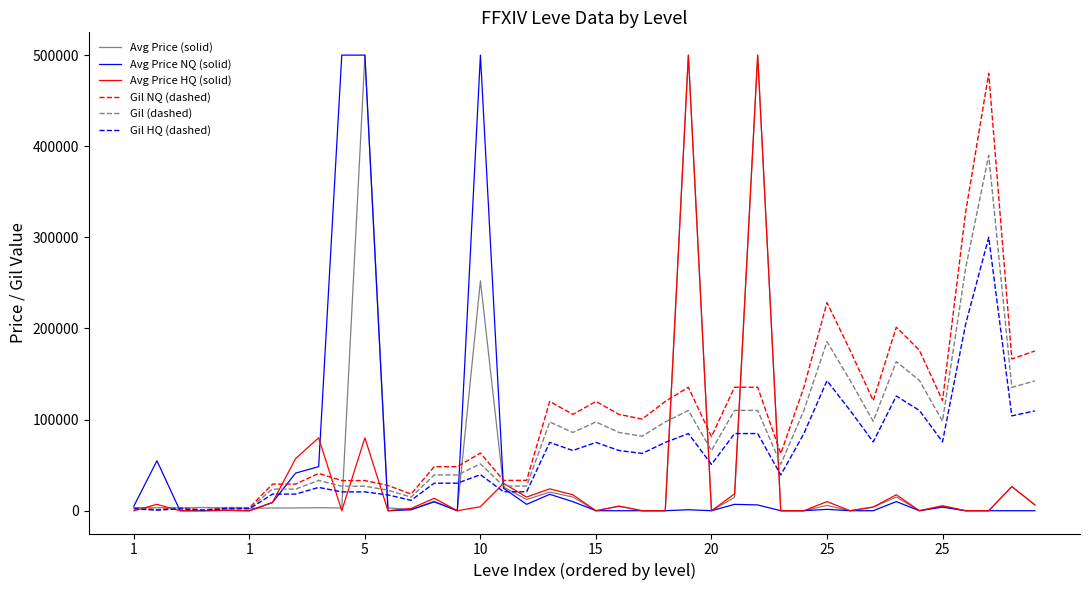

What is the greatest value displayed?

500000.0